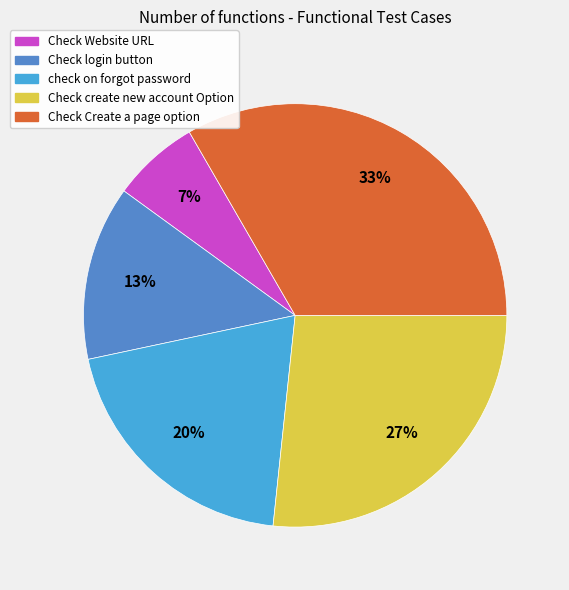

What is the largest slice in the pie chart?

Check Create a page option